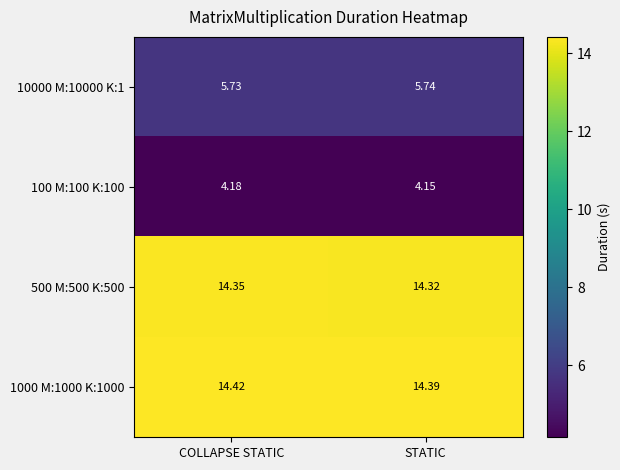

Where is 500 M:500 K:500 nearest to the value 14?

STATIC